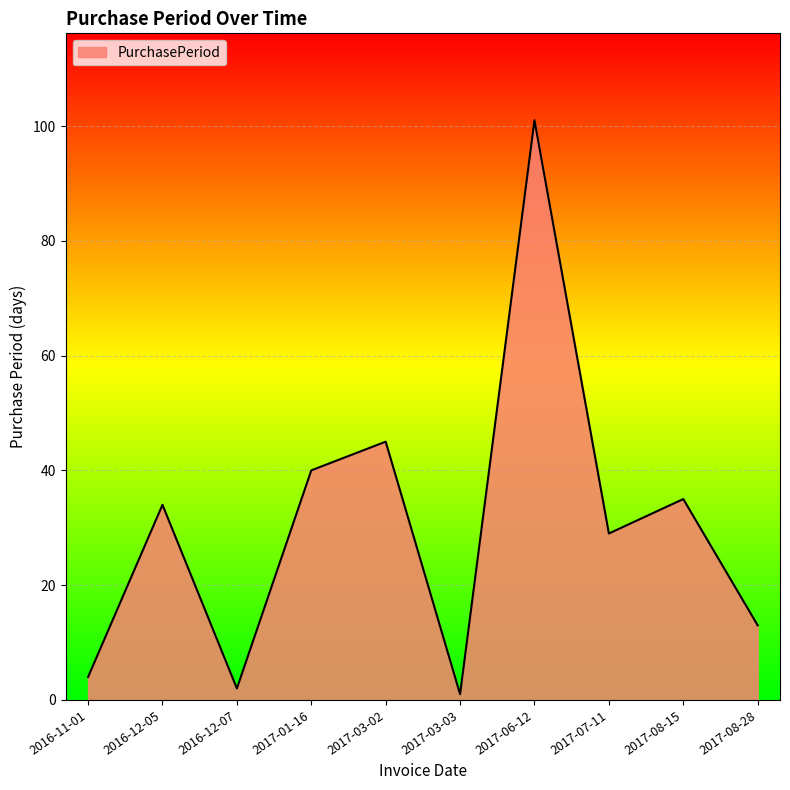

The chart shows a value of 10 at 2017-03-02. True or false?

False